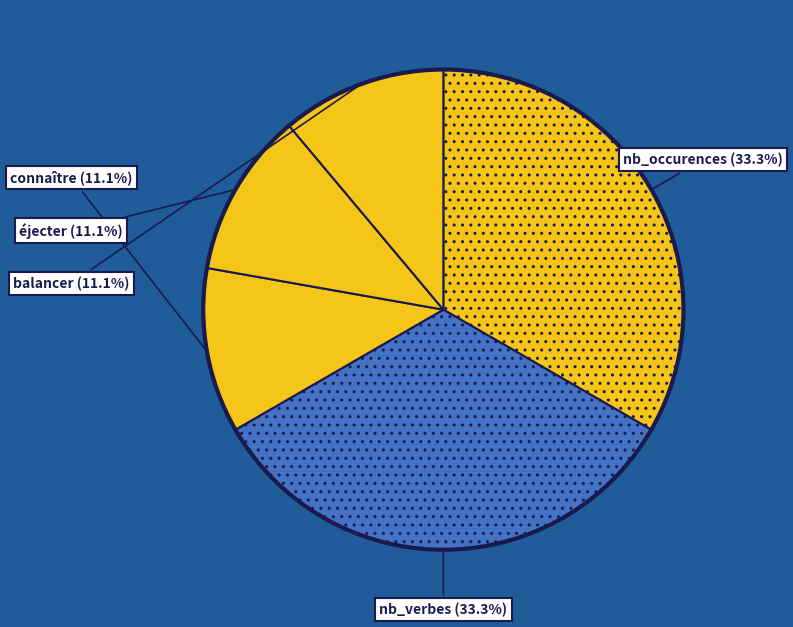

How many segments does this pie chart have?

5